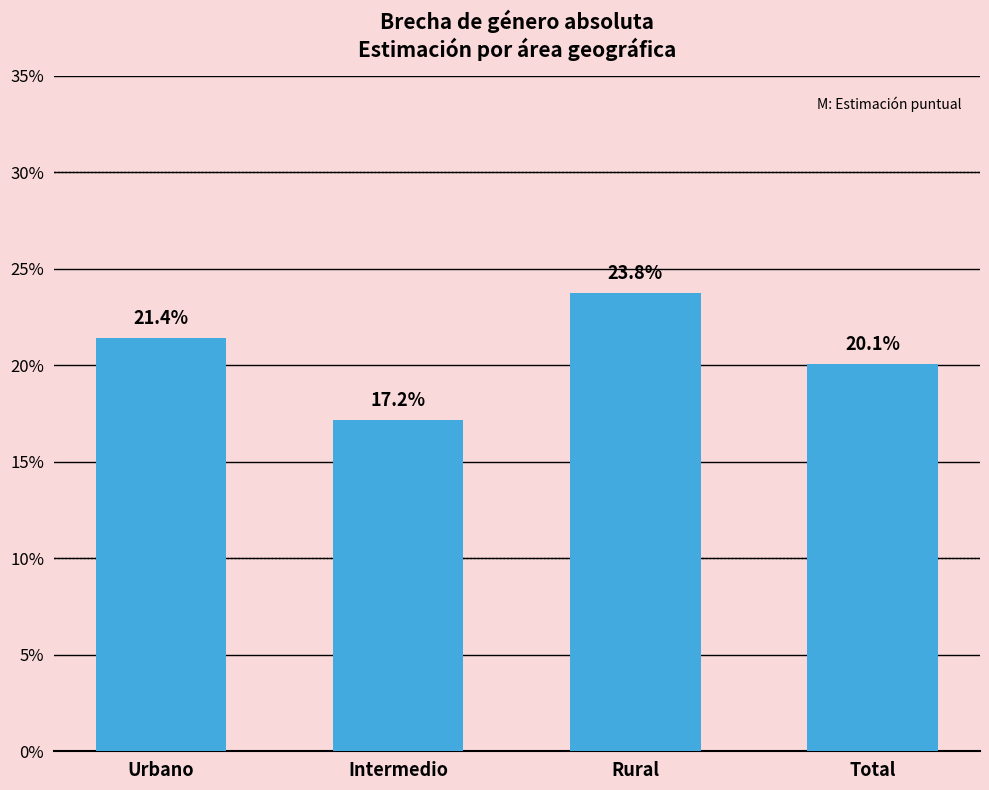

Rank the categories by value from lowest to highest.

Intermedio, Total, Urbano, Rural